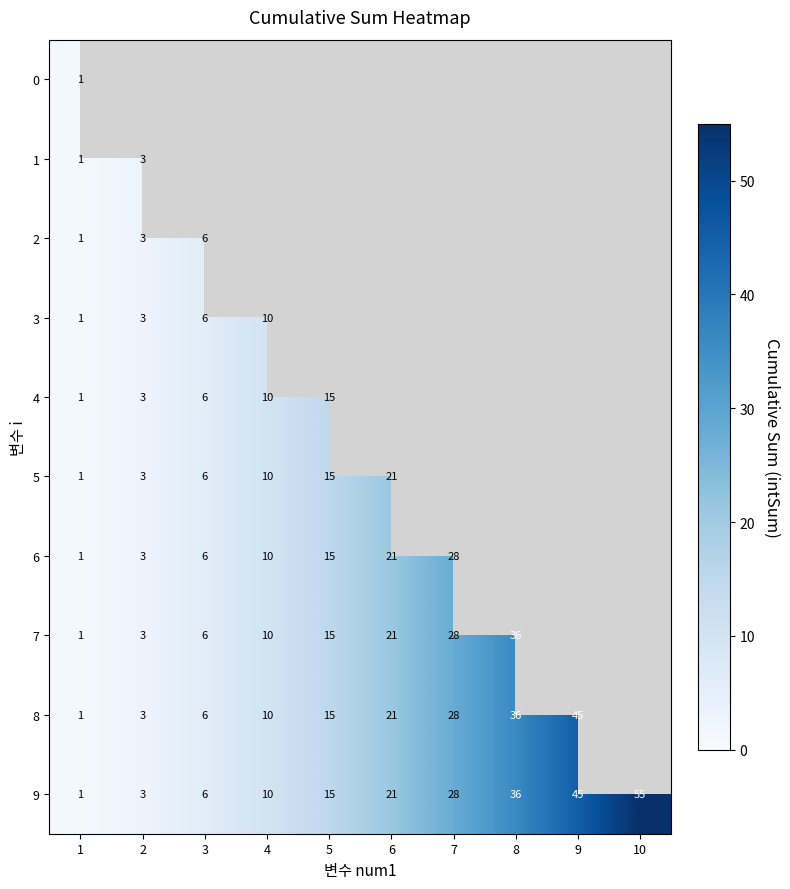

Is the value of 6 at 5 greater than the value of 4 at 2?

Yes